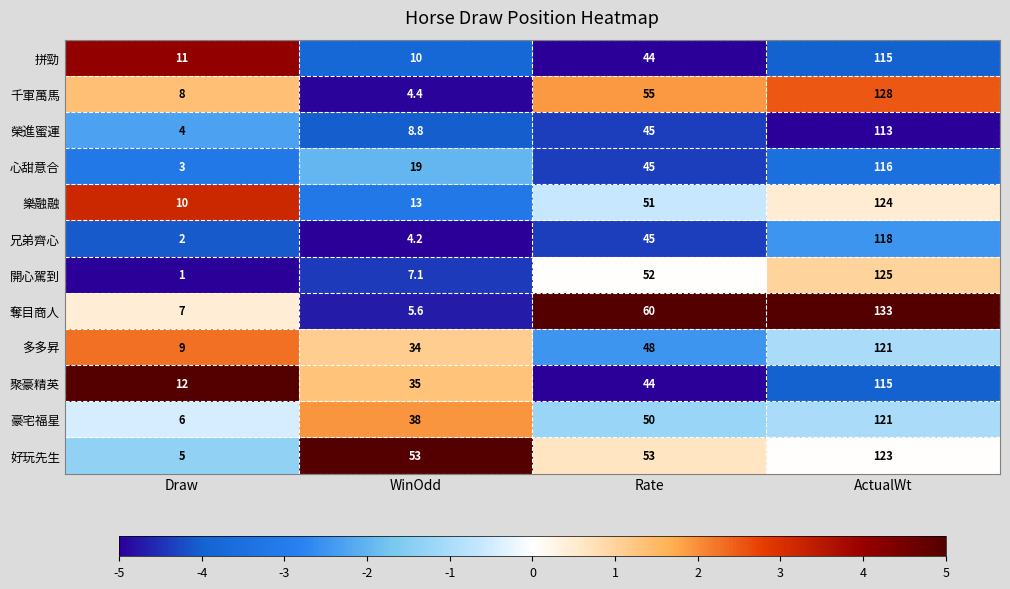

Rank the series at WinOdd from lowest to highest value.

兄弟齊心, 千軍萬馬, 奪目商人, 開心駕到, 榮進蜜運, 拼勁, 樂融融, 心甜意合, 多多昇, 聚豪精英, 豪宅福星, 好玩先生